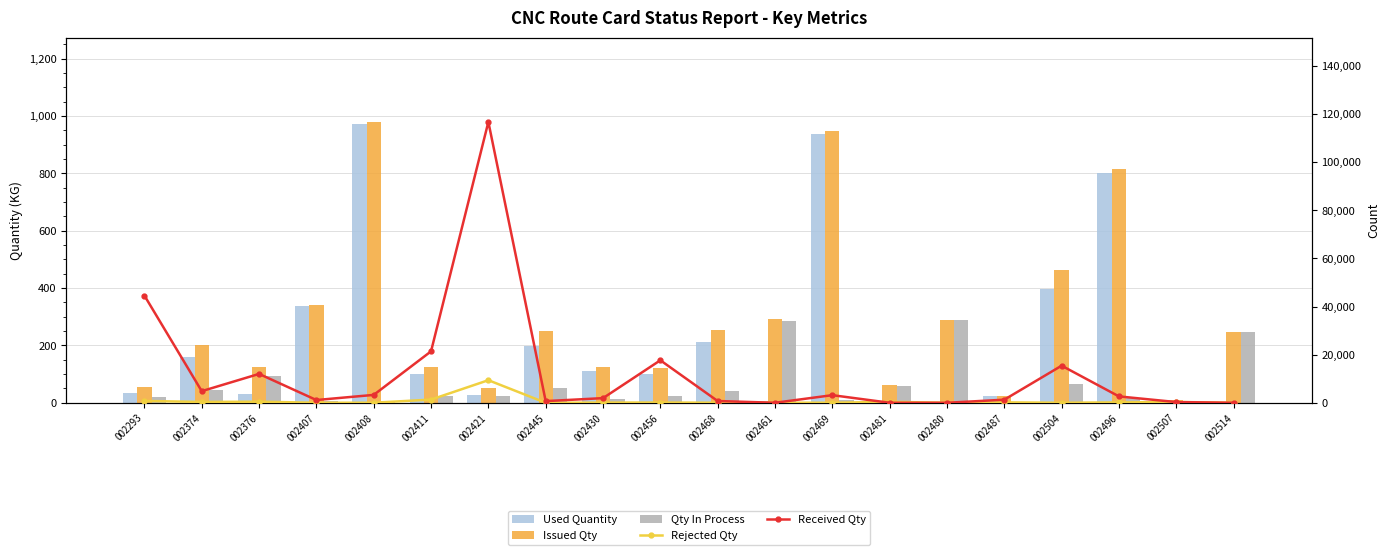

Is the value of Qty In Process at 002481 greater than the value of Used Quantity at 002411?

No